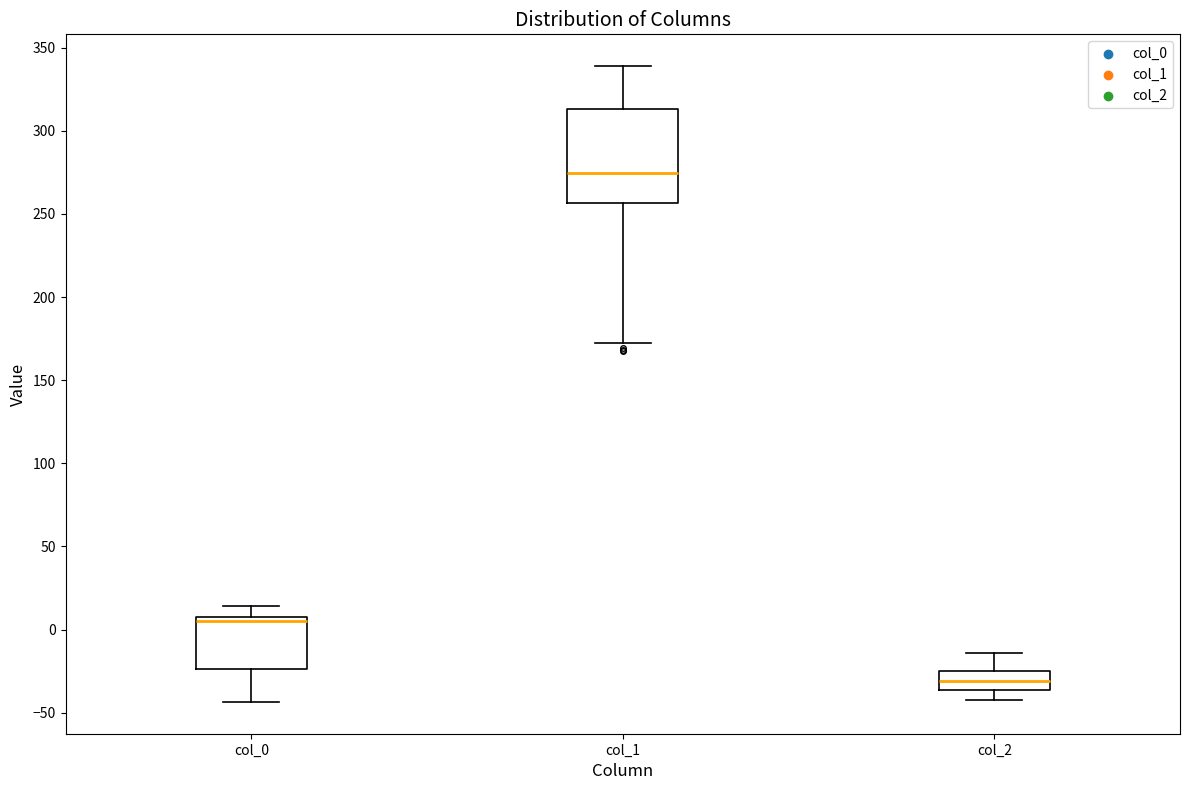

Reading left to right, transcribe this box plot: for each box, give where its median line is, the range the box spans, and where its two whiskers end, as read against the y-axis. The values are not printed on the chart, so give them approximately, as read against the axis.

col_0: median 5, box -25 to 10, whiskers -45 to 15
col_1: median 275, box 255 to 315, whiskers 175 to 340
col_2: median -30, box -35 to -25, whiskers -45 to -15